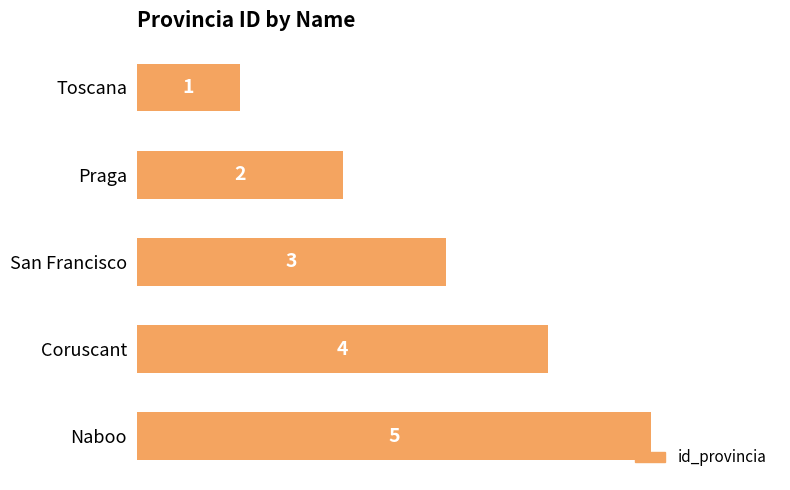

The value at Coruscant is 7. True or false?

False